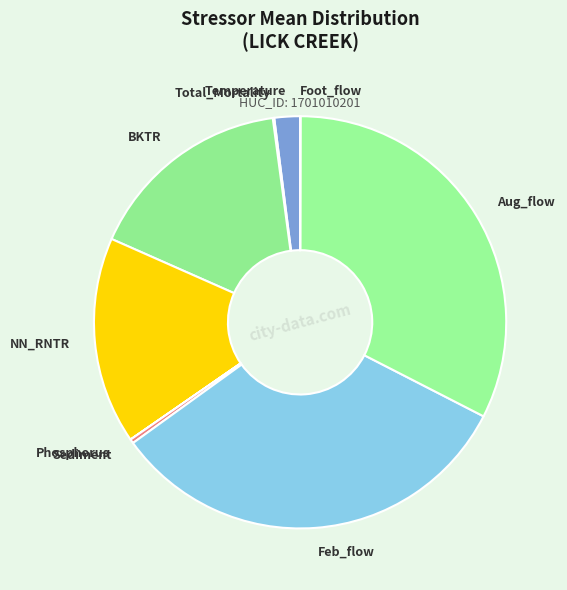

The BKTR slice represents 26% of the pie. True or false?

False